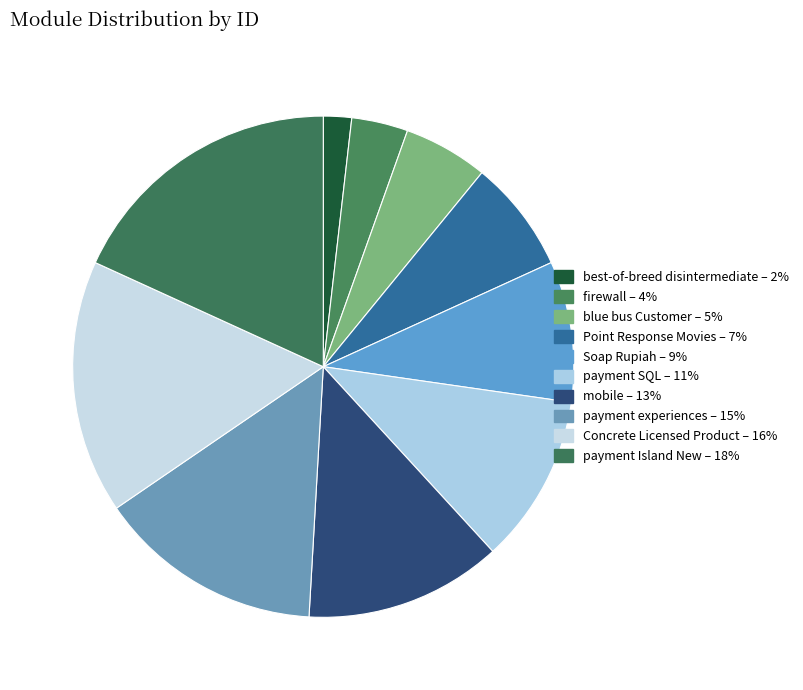

How many segments does this pie chart have?

10